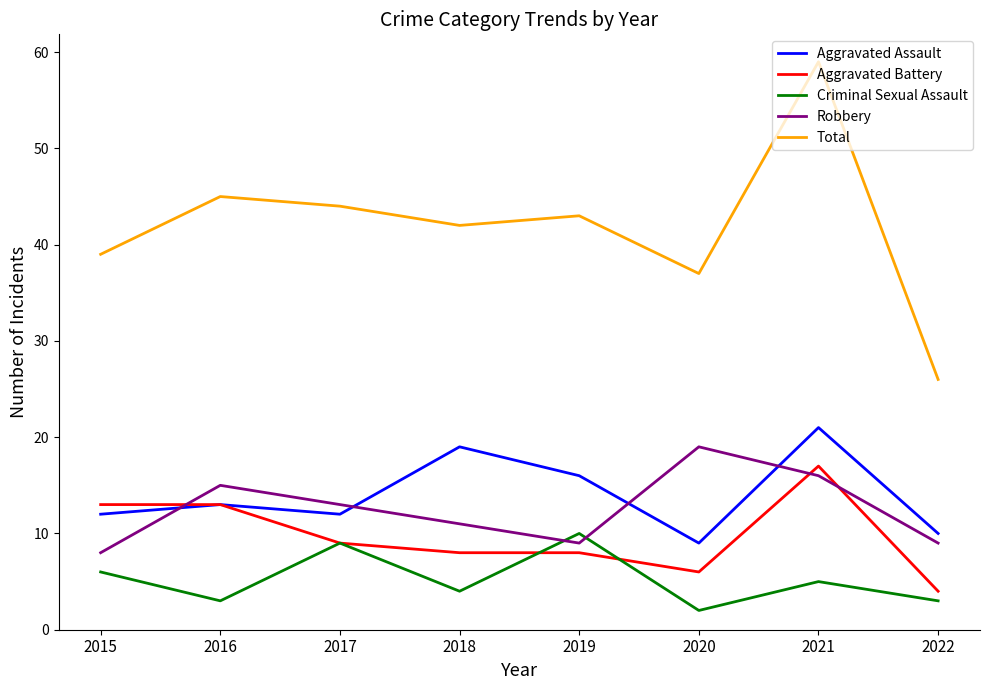

How many interior local valleys does the Criminal Sexual Assault series have?

3